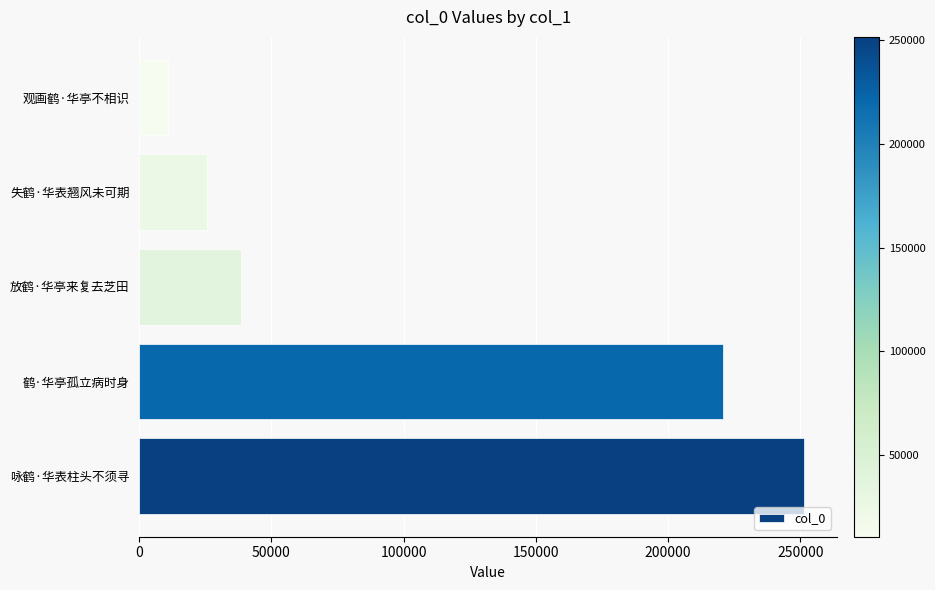

What is the maximum value shown in the chart?

251293